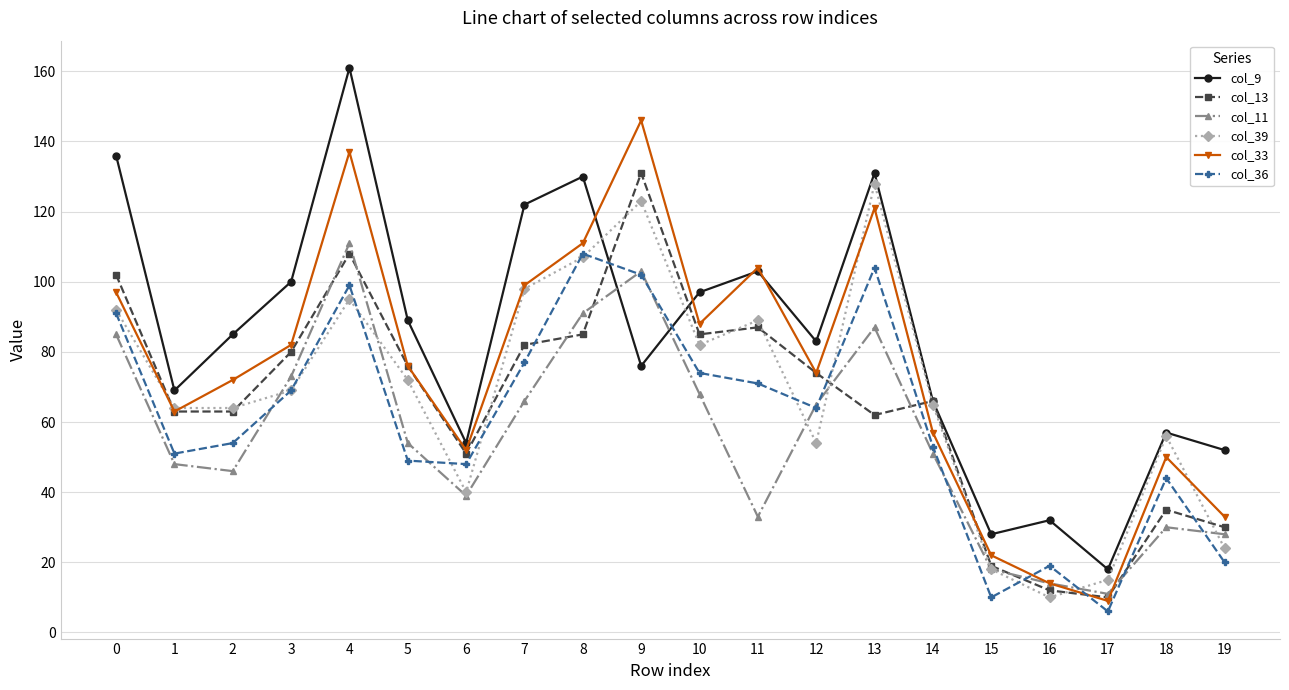

How many distinct data groups are displayed?

6